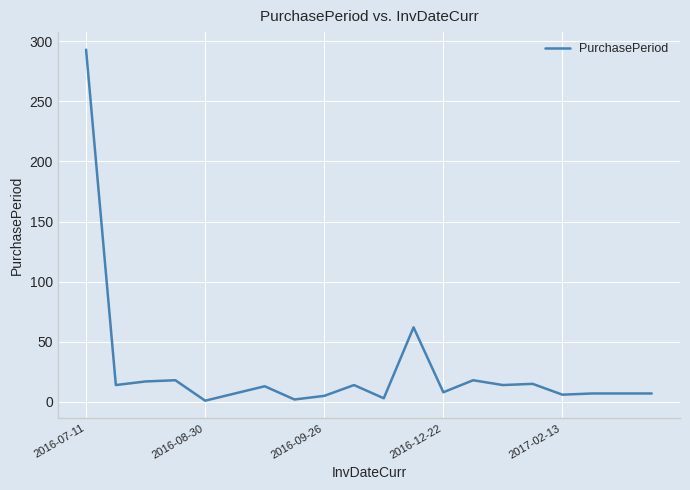

What is the difference between the maximum and minimum values?

292